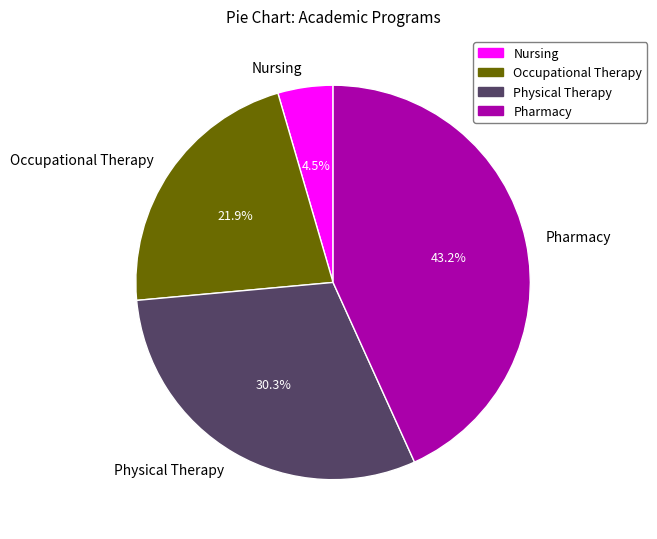

Count the number of slices in the pie.

4